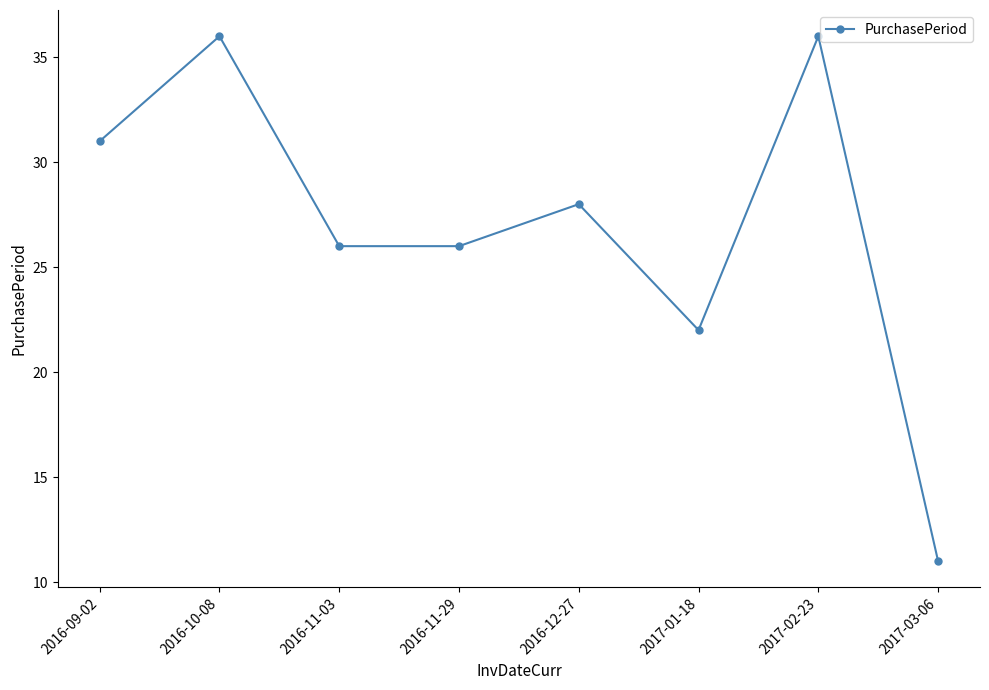

Reading left to right, what are all the values shown in this chart?

2016-09-02=31	2016-10-08=36	2016-11-03=26	2016-11-29=26	2016-12-27=28	2017-01-18=22	2017-02-23=36	2017-03-06=11